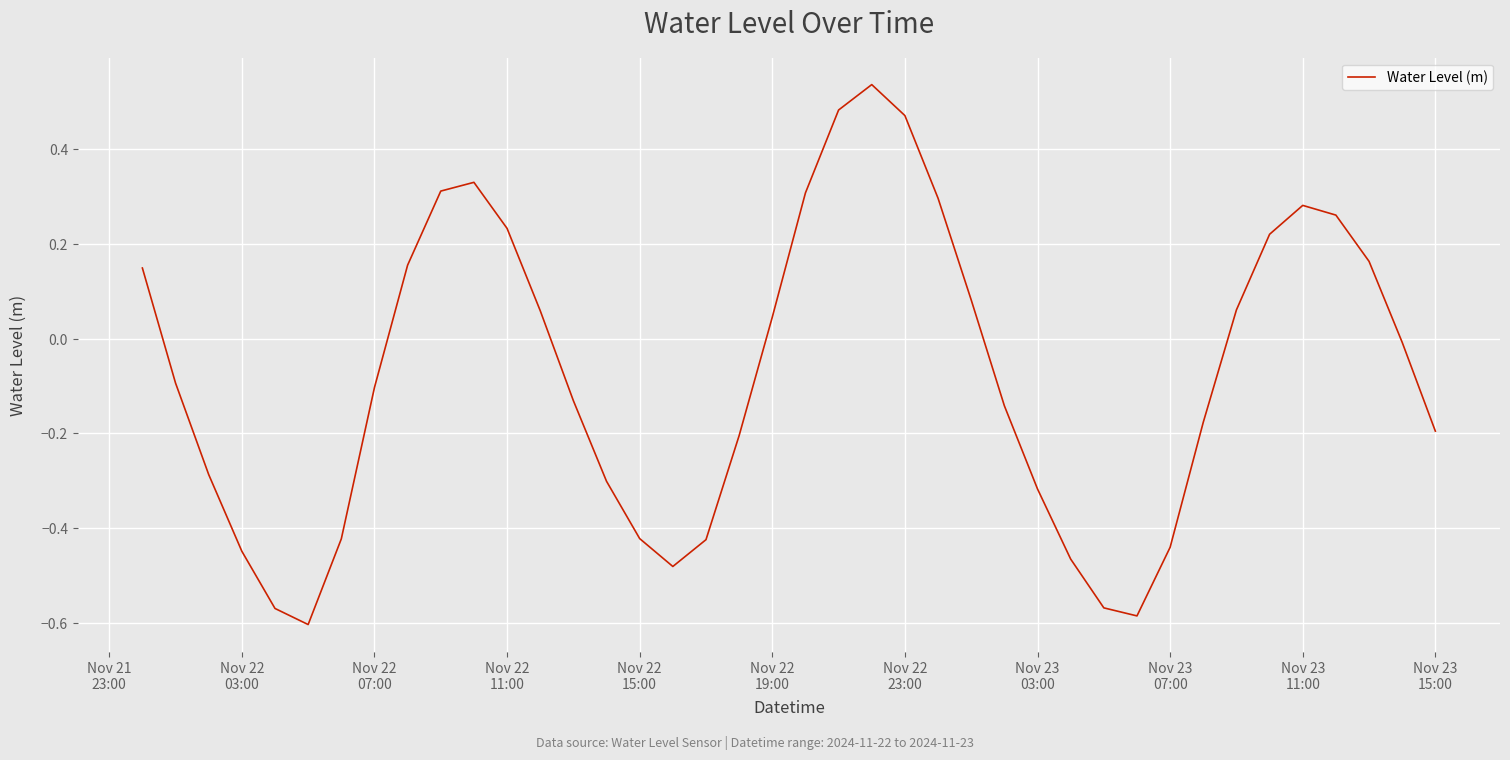

What is the difference between the maximum and minimum values?

1.1